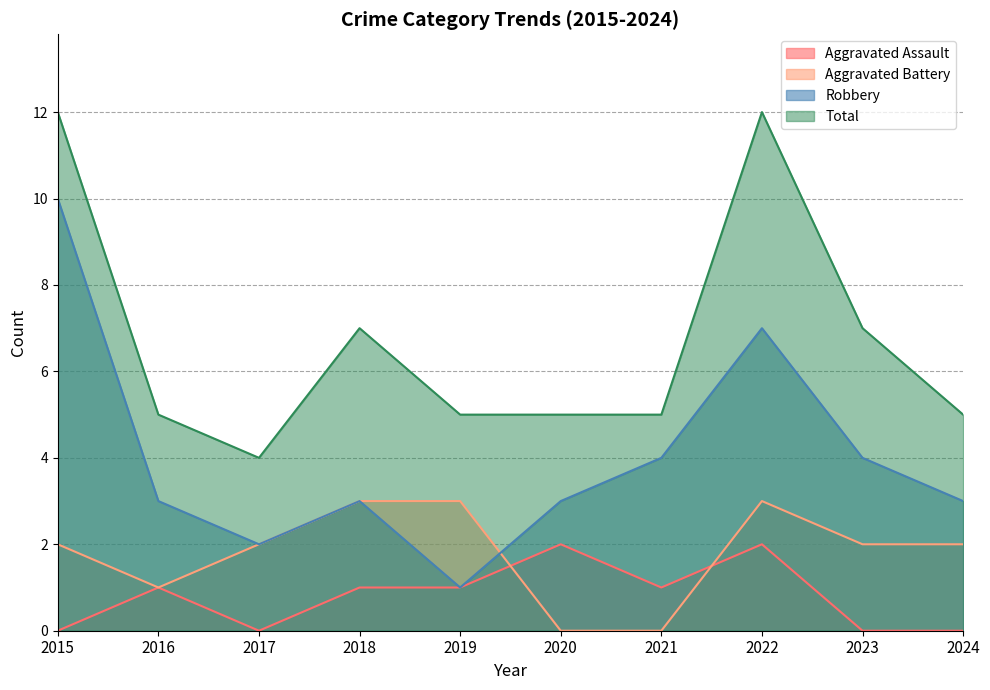

Does the chart display data point markers on the line(s)?

No